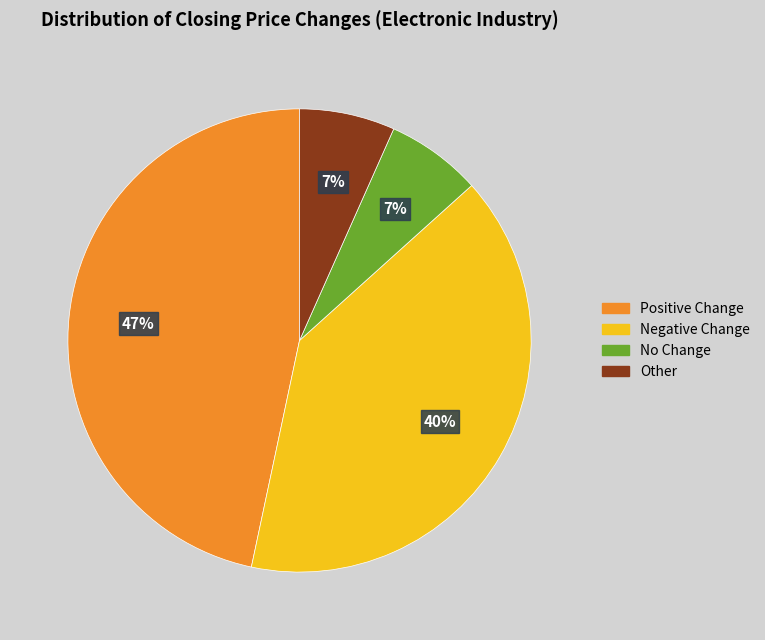

To the nearest percent, what is the difference between the largest and smallest slice percentages?

40%